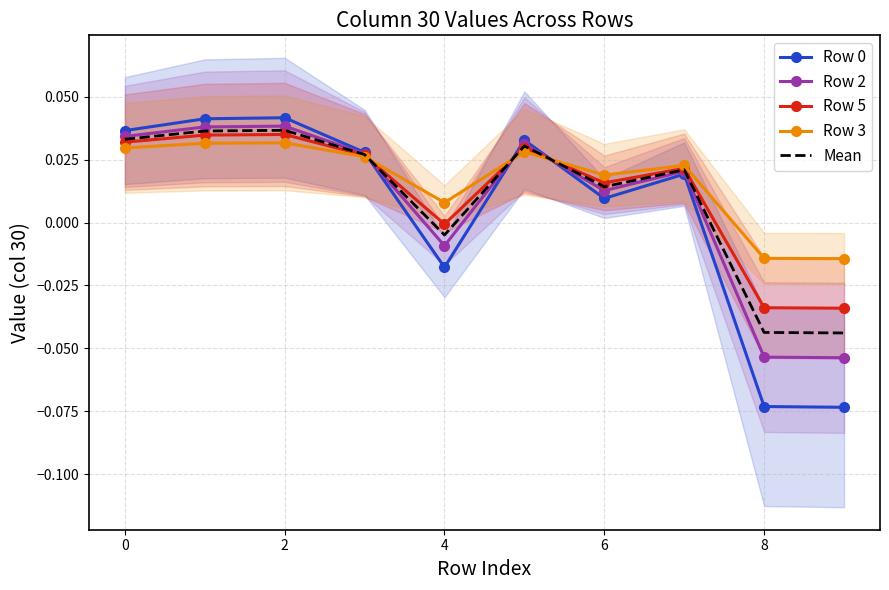

How many interior local peaks does the Mean series have?

3